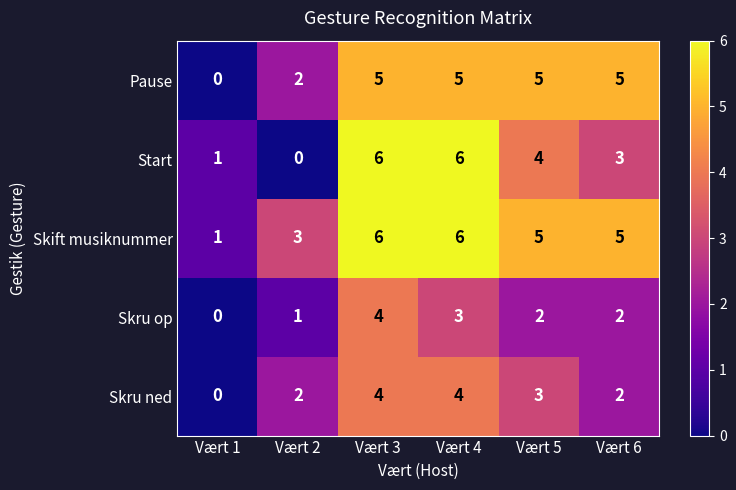

How many distinct data groups are displayed?

5